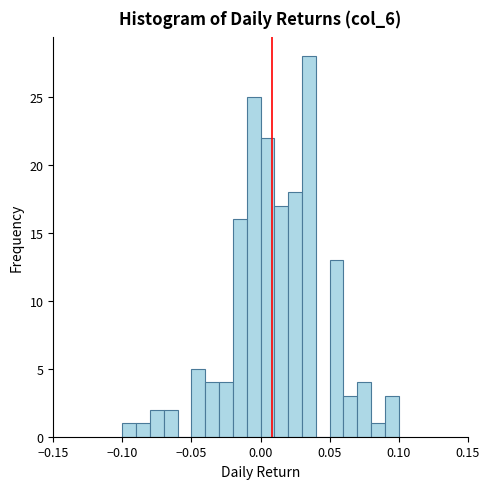

Read against the x-axis, roughly where is the centre of the tallest bar?

0.035